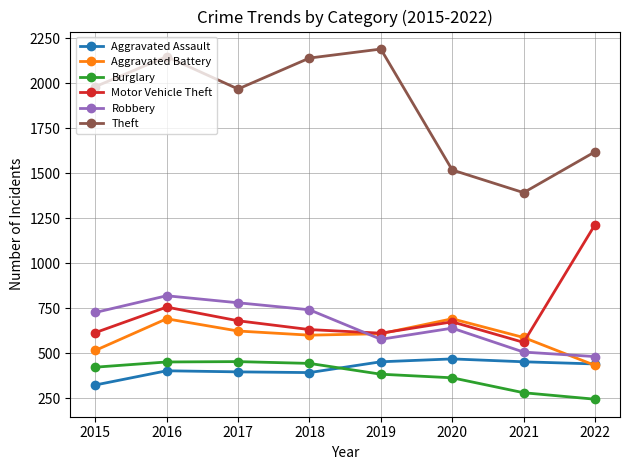

What is the maximum value shown in the chart?

2190